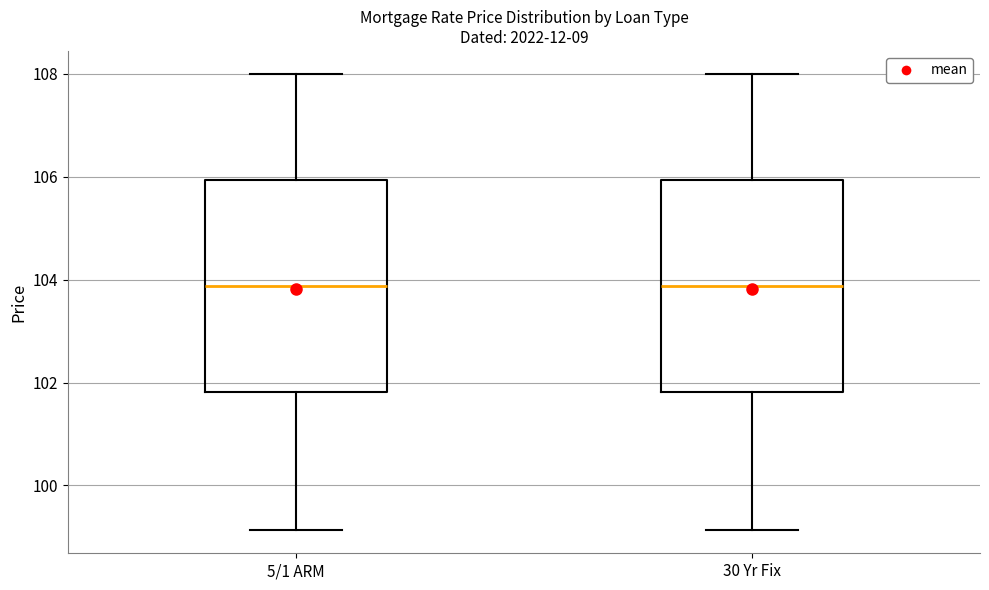

Reading left to right, read every box against the y-axis: the position of its median line, the range the box covers, and the ends of its whiskers. The values are not printed on the chart, so give them approximately, as read against the axis.

5/1 ARM: median 103.8, box 101.8 to 106.0, whiskers 99.2 to 108.0
30 Yr Fix: median 103.8, box 101.8 to 106.0, whiskers 99.2 to 108.0